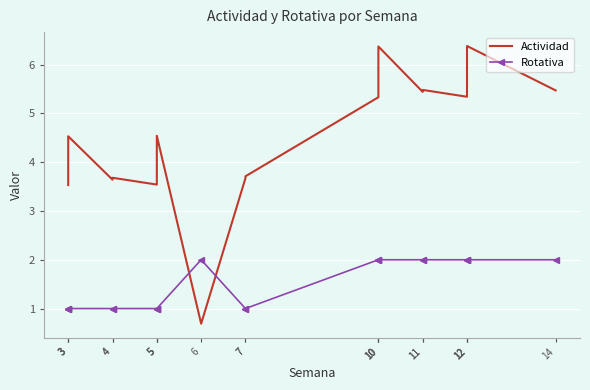

Between 7 and 11, which series saw the biggest shift?

Actividad